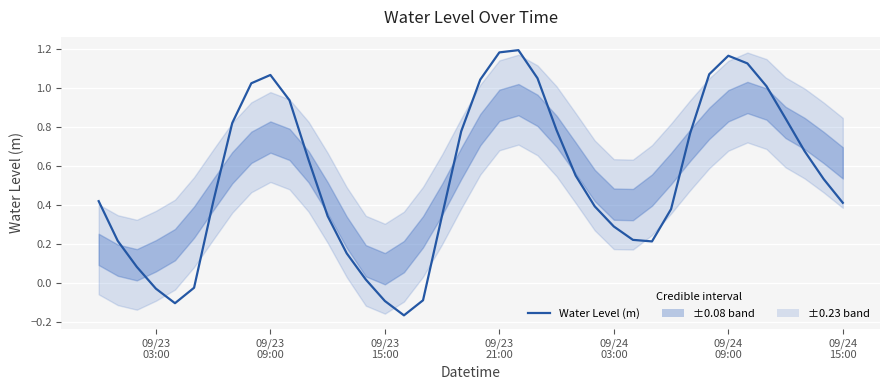

What is the difference between the maximum and minimum values?

1.4